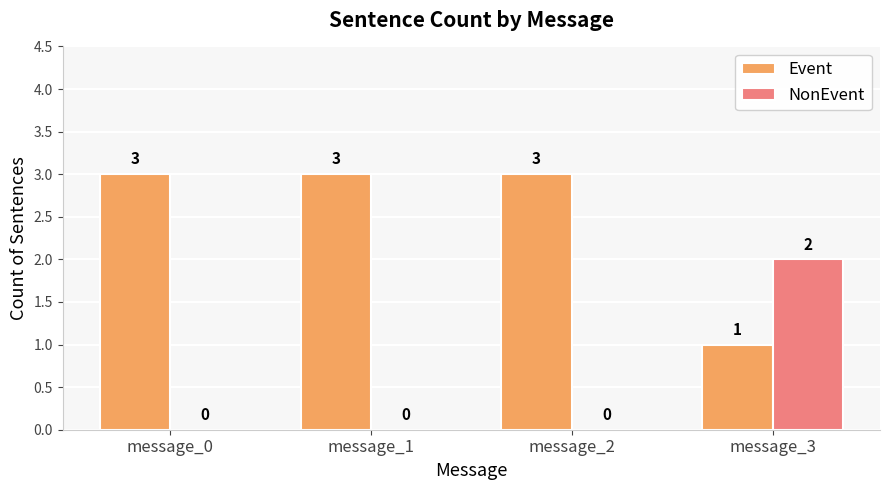

How many data points does each series have?

4